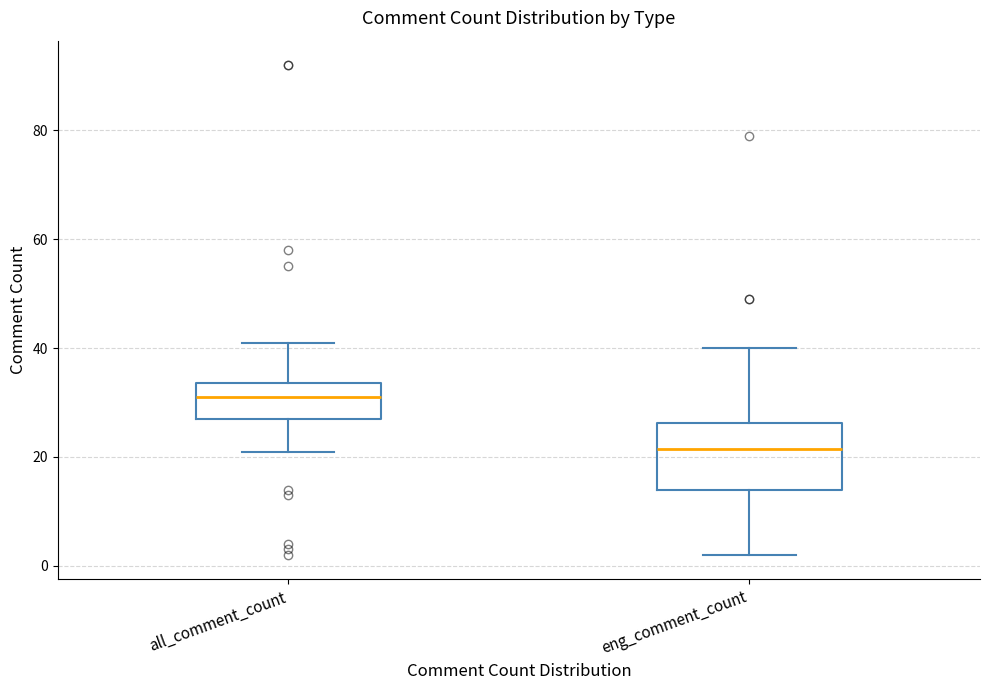

Which box is the tallest, from its lower edge to its upper edge?

eng_comment_count